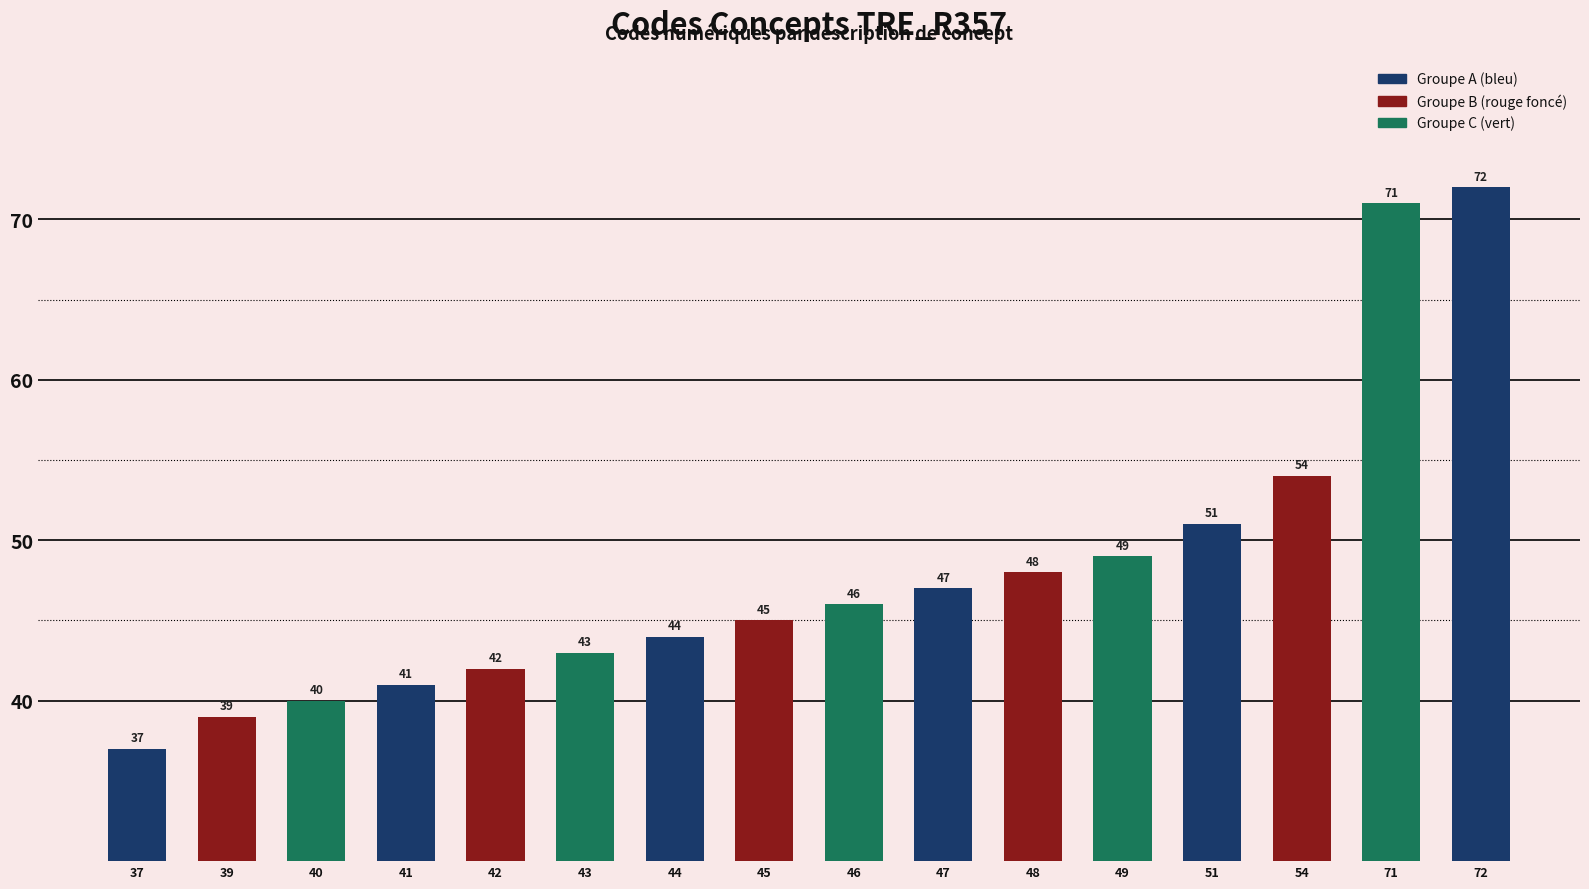

What is the minimum value shown in the chart?

37